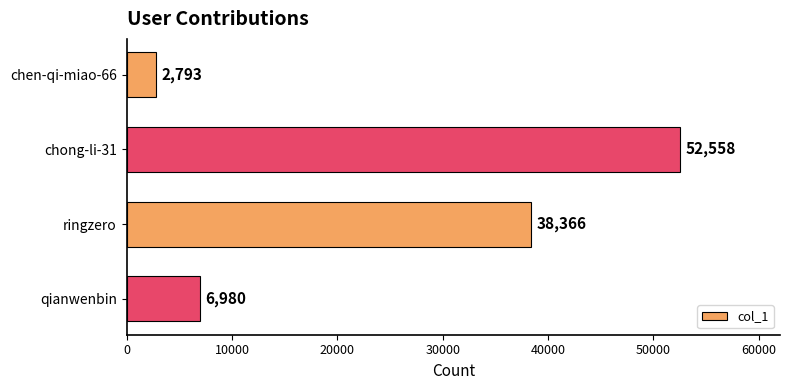

What is the sum of all values?

100697